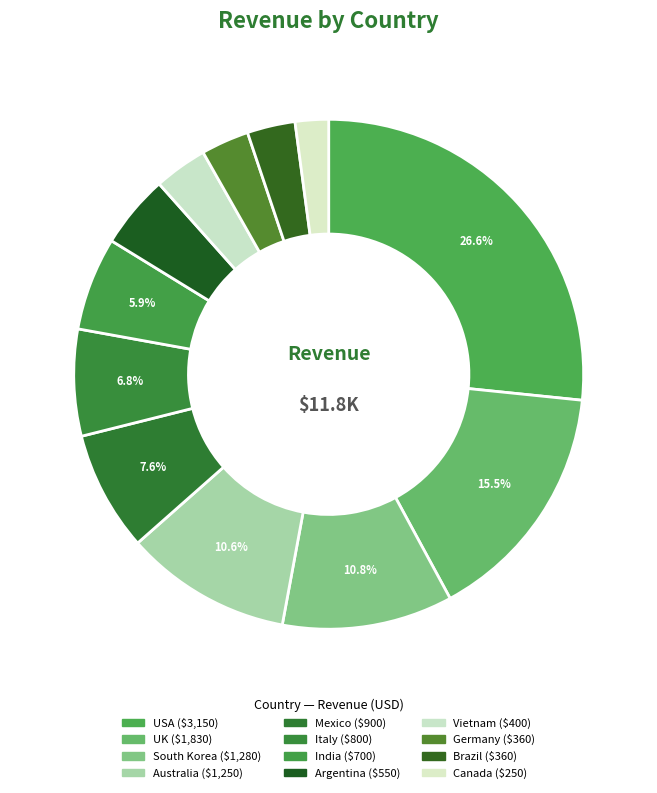

Which has a higher value, Australia or USA?

USA